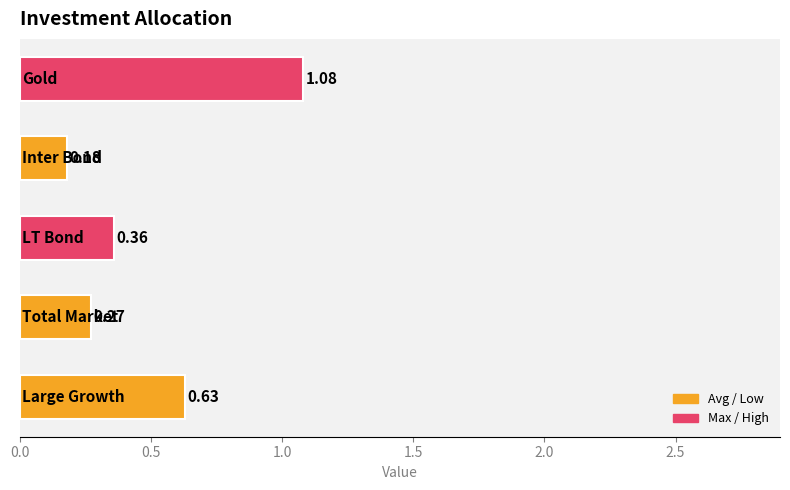

What is the sum of all values?

2.5